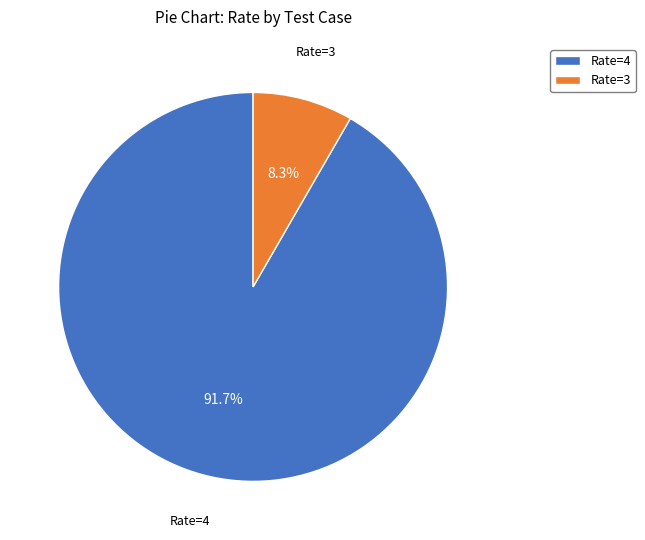

Combined, what portion of the pie is Rate=4 and Rate=3?

100.0%